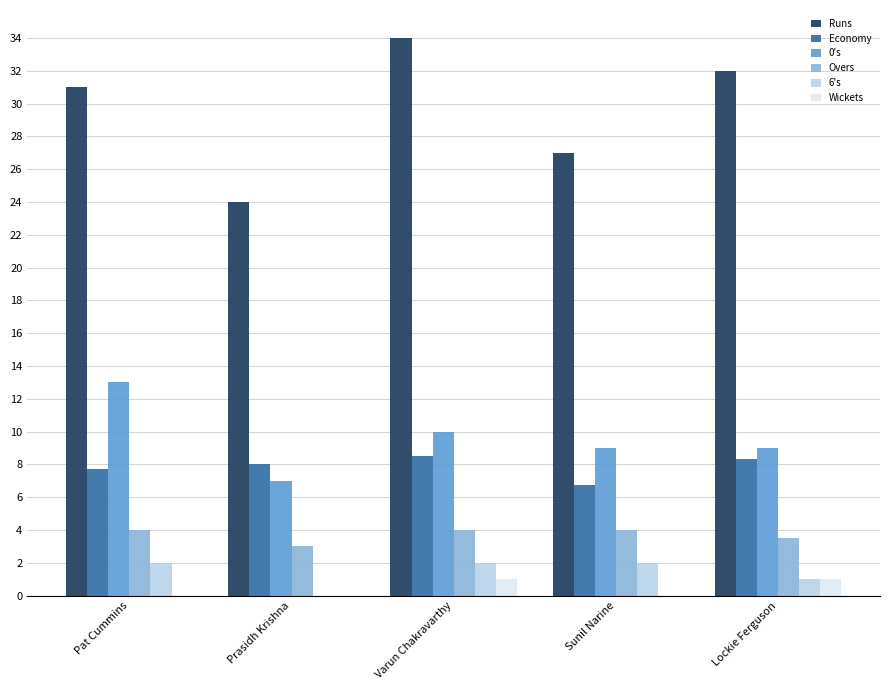

Reading left to right, list all the values displayed in this chart.

Runs: Pat Cummins=31.0	Prasidh Krishna=24.0	Varun Chakravarthy=34.0	Sunil Narine=27.0	Lockie Ferguson=32.0
Economy: Pat Cummins=7.8	Prasidh Krishna=8.0	Varun Chakravarthy=8.5	Sunil Narine=6.8	Lockie Ferguson=8.3
0's: Pat Cummins=13.0	Prasidh Krishna=7.0	Varun Chakravarthy=10.0	Sunil Narine=9.0	Lockie Ferguson=9.0
Overs: Pat Cummins=4.0	Prasidh Krishna=3.0	Varun Chakravarthy=4.0	Sunil Narine=4.0	Lockie Ferguson=3.5
6's: Pat Cummins=2.0	Prasidh Krishna=0.0	Varun Chakravarthy=2.0	Sunil Narine=2.0	Lockie Ferguson=1.0
Wickets: Pat Cummins=0.0	Prasidh Krishna=0.0	Varun Chakravarthy=1.0	Sunil Narine=0.0	Lockie Ferguson=1.0